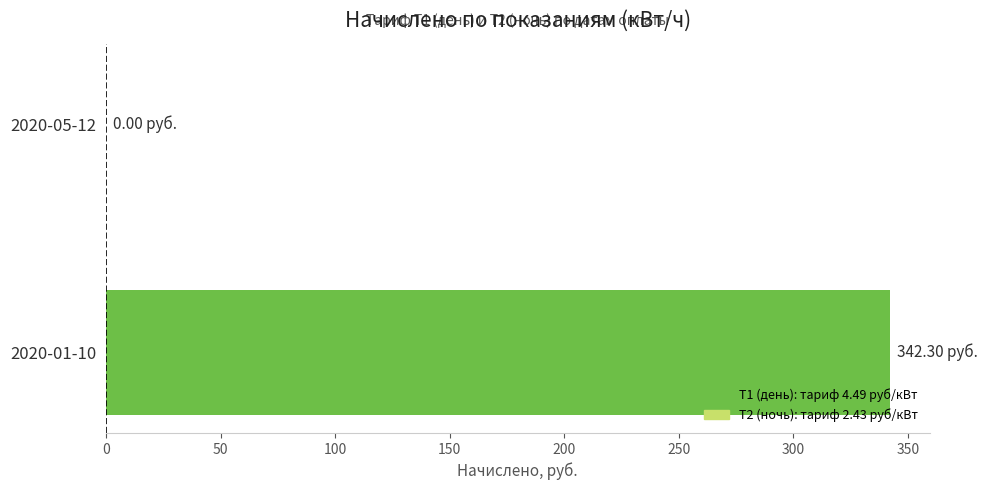

How many positive values are there?

1